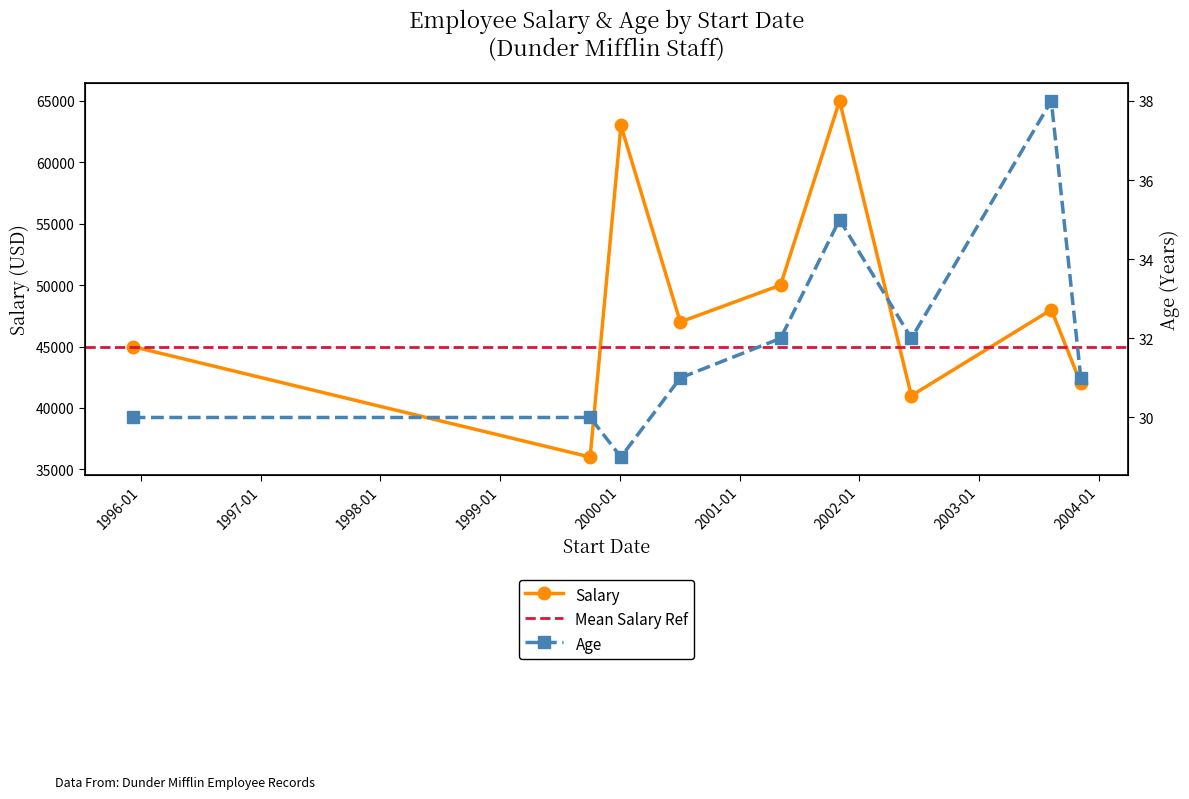

Reading left to right, list all the values displayed in this chart.

Salary: 45000	36000	63000	47000	50000	65000	41000	48000	42000
Age: 30	30	29	31	32	35	32	38	31